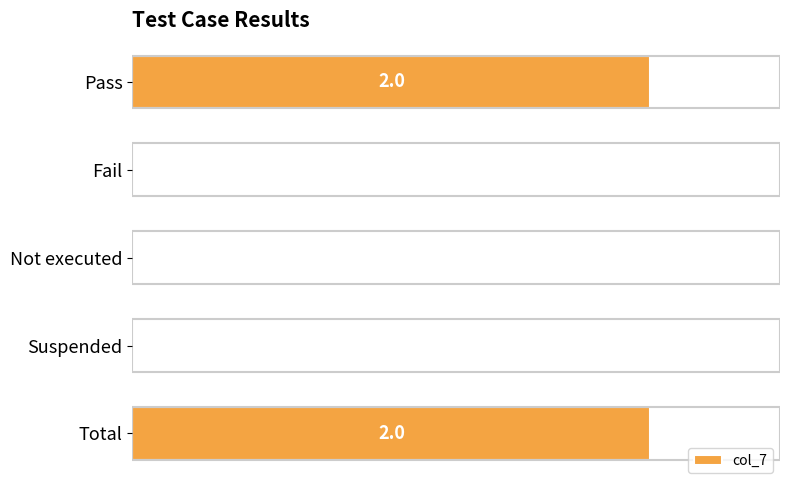

Count the values in the range 0 to 2.

5